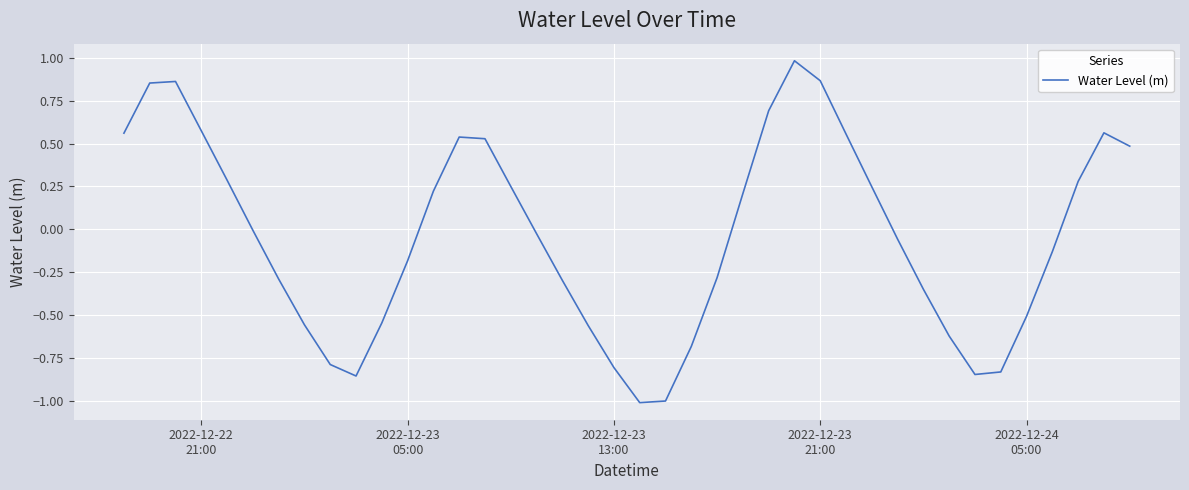

What is the greatest value displayed?

1.0